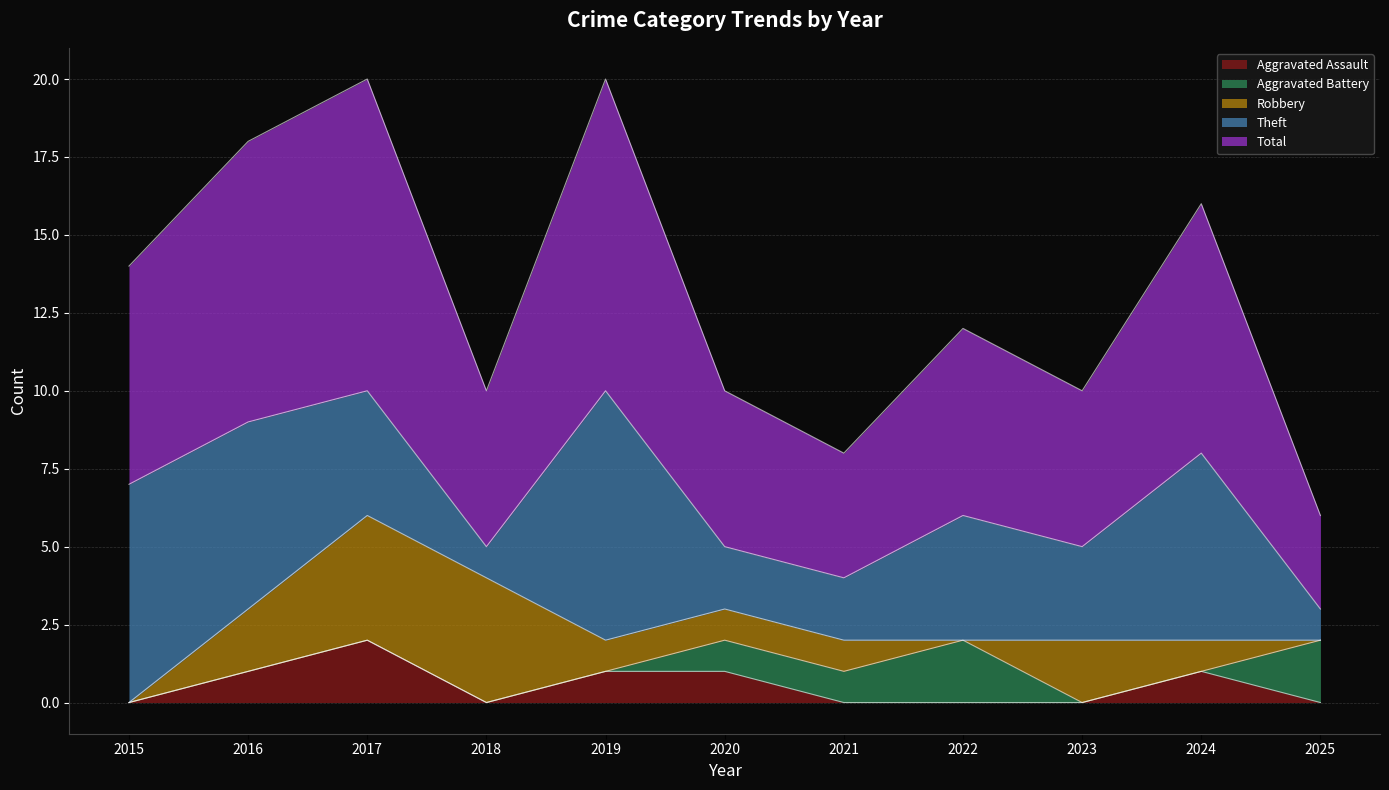

Rank the series by their maximum value, from highest to lowest.

Total, Theft, Robbery, Aggravated Assault, Aggravated Battery